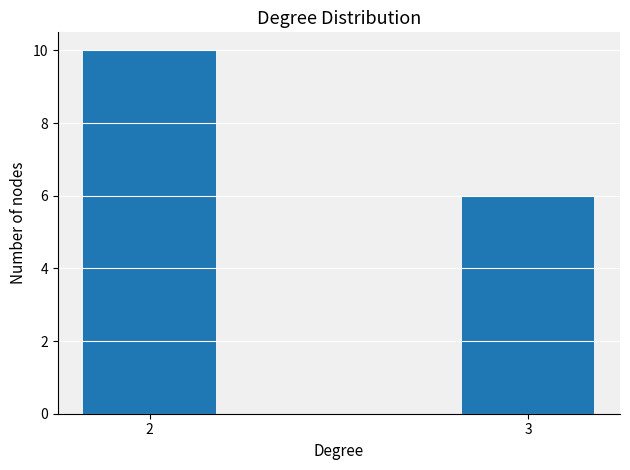

What is the sum of the values at 2 and 3?

16